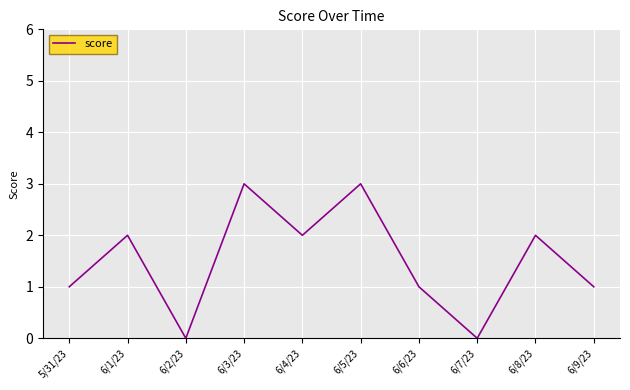

Approximately how many times larger is the value at 6/5/23 compared to 6/1/23?

1.5